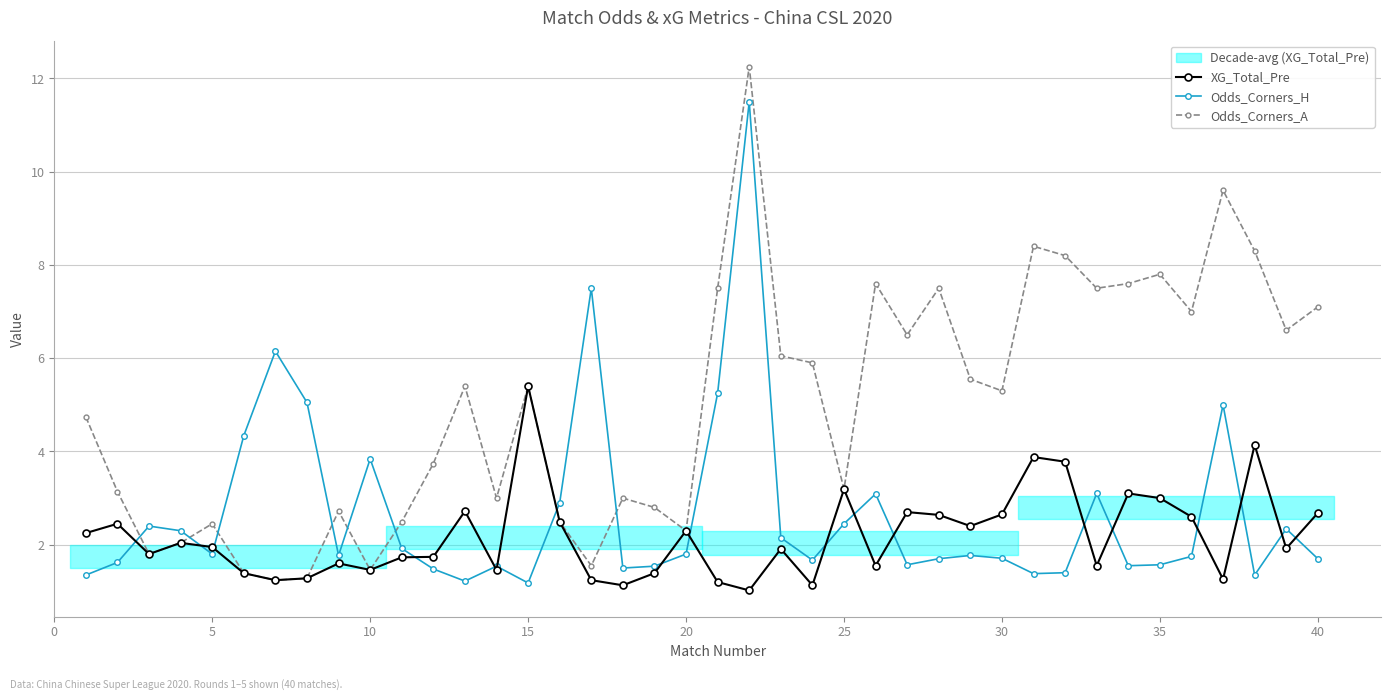

At how many categories does at least one series exceed 2?

40